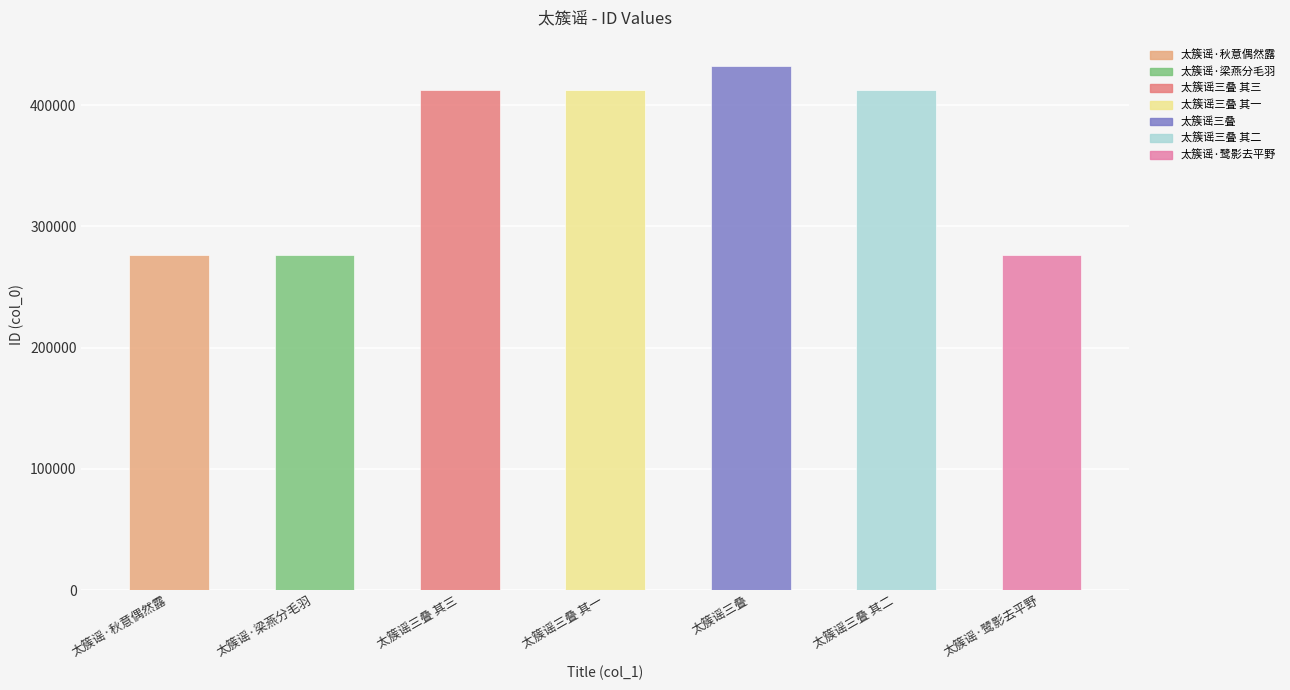

What is the difference between the maximum and minimum values?

155772